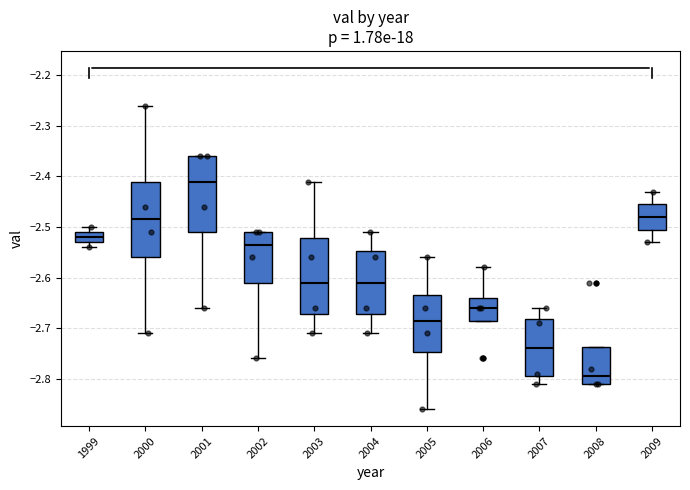

Where does the median line of the box at x = 2001 sit on the y-axis? The values are not printed on the chart, so give them approximately, as read against the axis.

-2.41